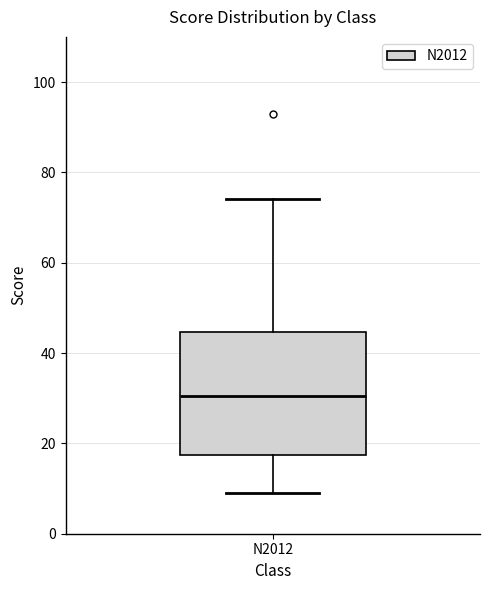

Transcribe this box plot: give where the median line is, the range the box spans, and where the two whiskers end, as read against the y-axis. The values are not printed on the chart, so give them approximately, as read against the axis.

median 30, box 18 to 44, whiskers 10 to 74